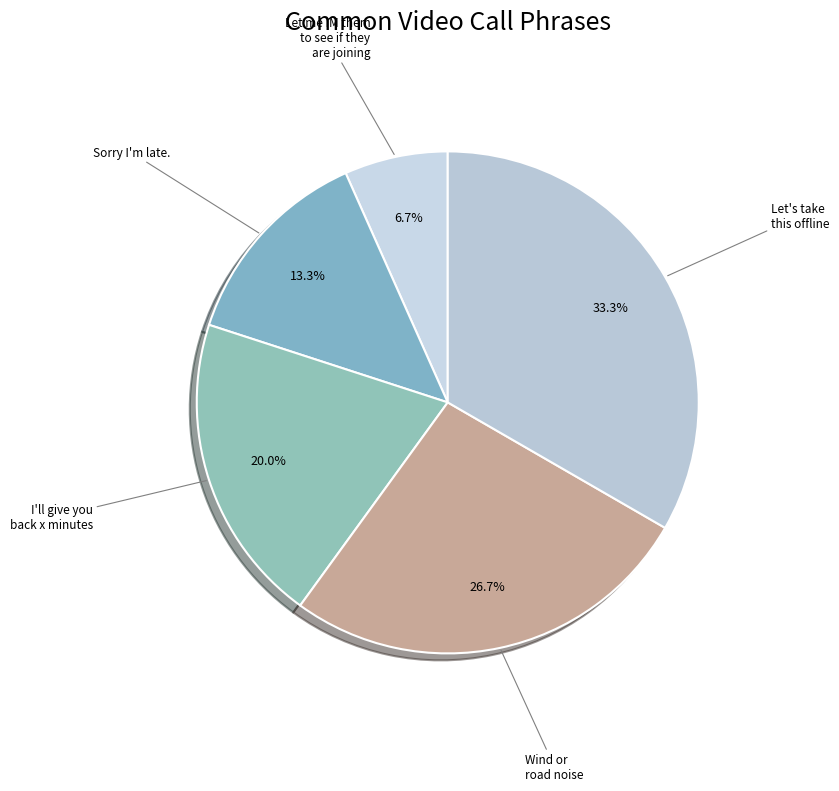

What is the ratio of the value at Let me IM them to see if they are joining to the value at I'll give you back x minutes?

0.3